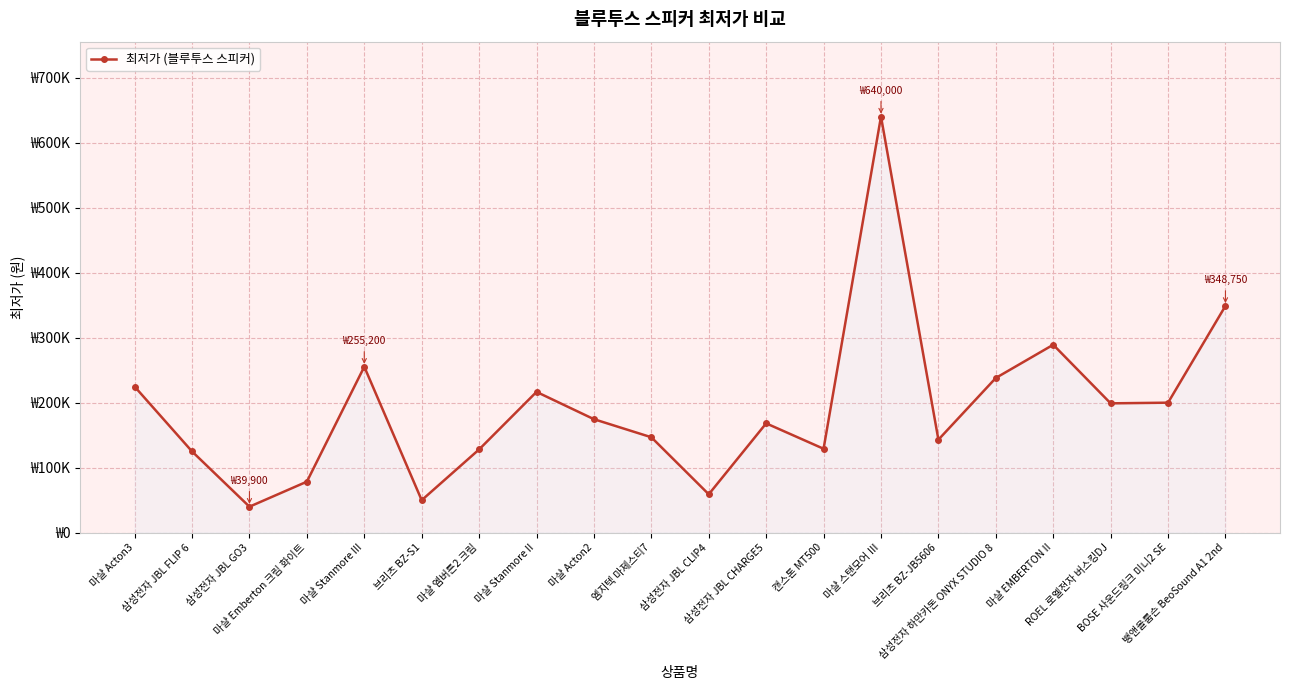

Where is the first local minimum?

삼성전자 JBL GO3